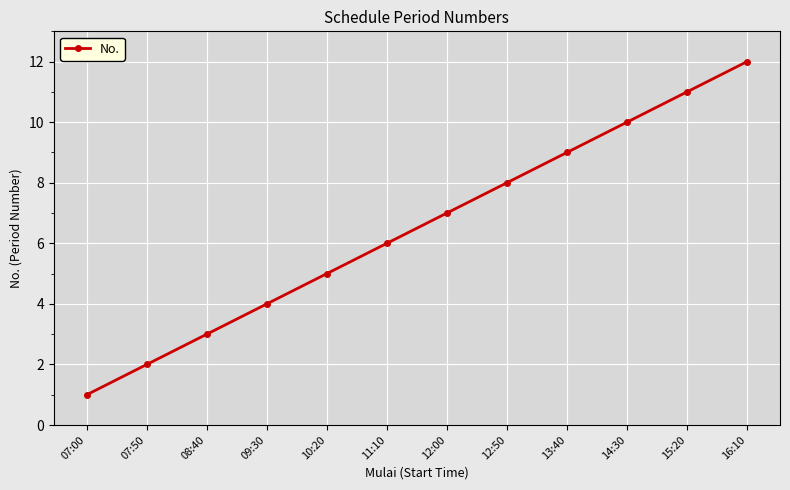

List the labels in order of value, largest first.

16:10, 15:20, 14:30, 13:40, 12:50, 12:00, 11:10, 10:20, 09:30, 08:40, 07:50, 07:00